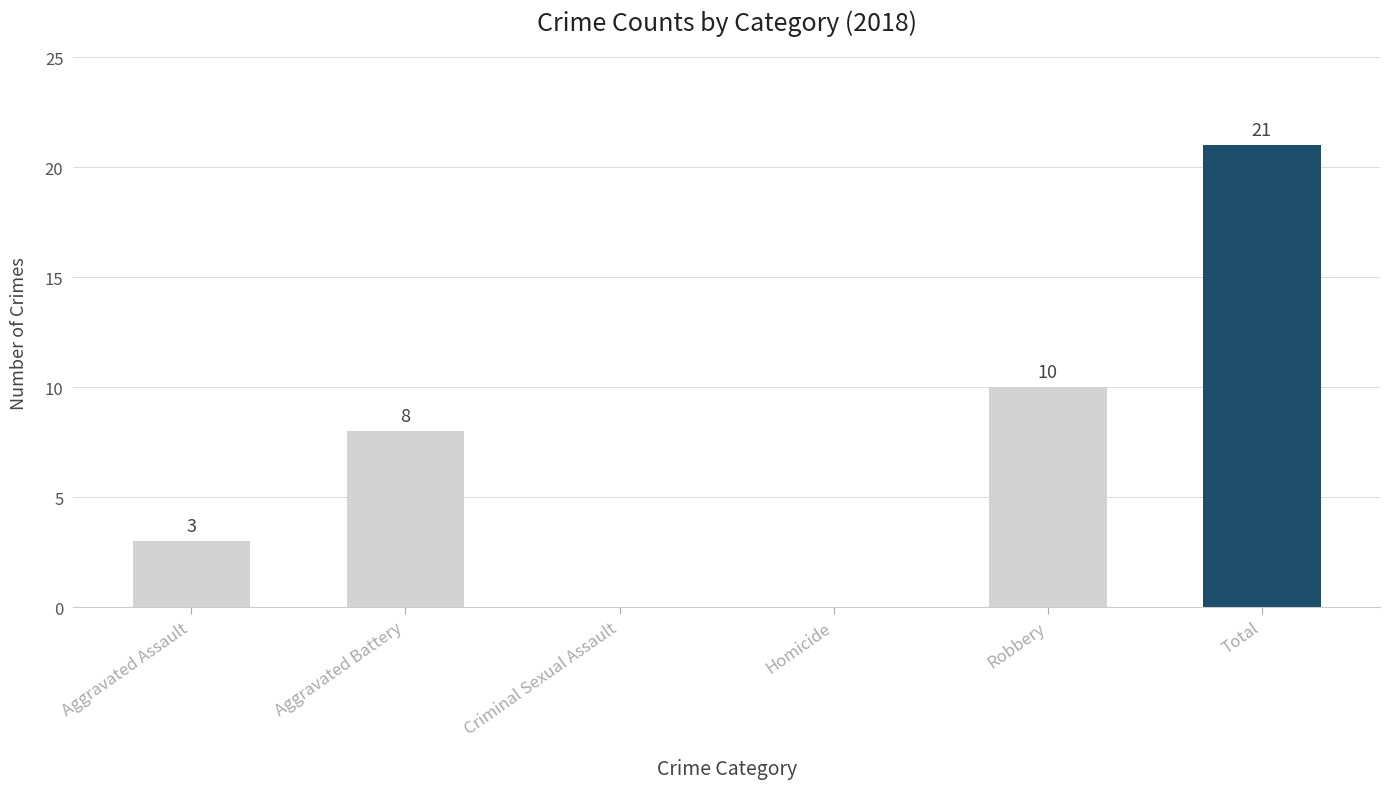

The chart shows a value of 11 at Criminal Sexual Assault. True or false?

False